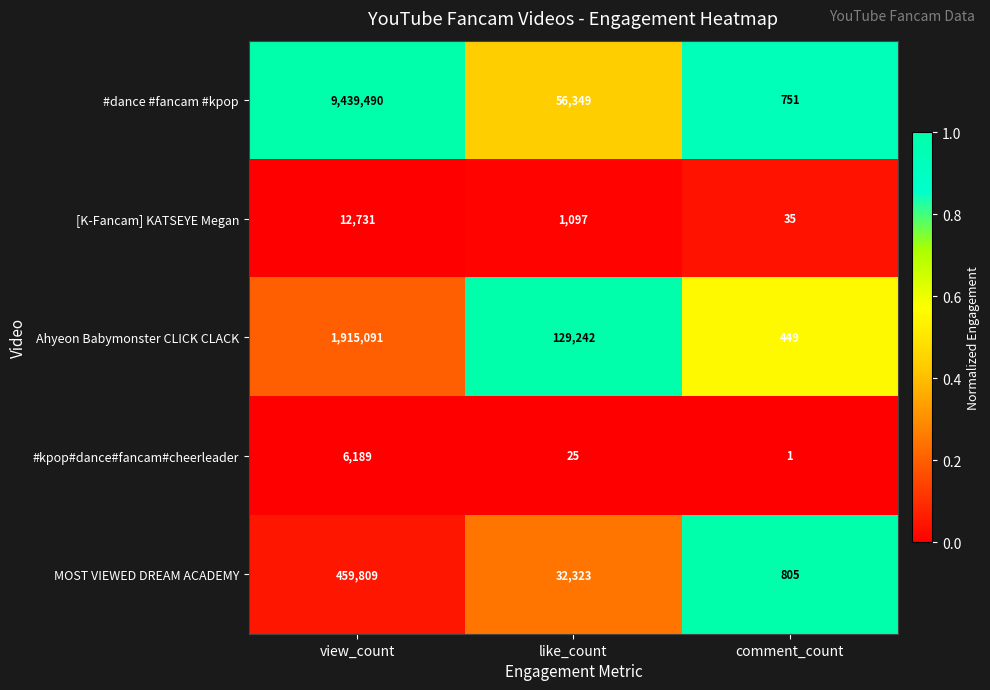

Which label corresponds to the smallest value in the chart?

comment_count